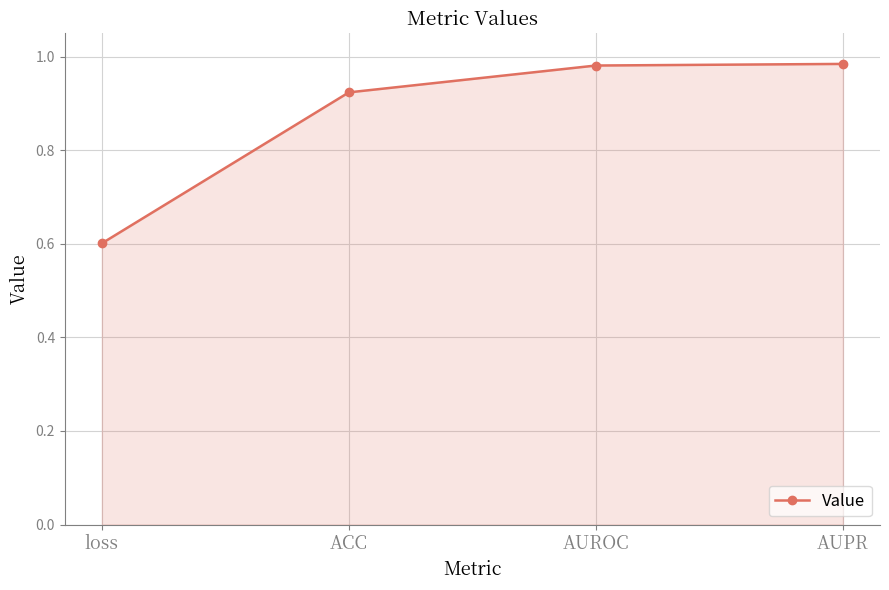

What is the change in value from ACC to AUROC?

+0.1